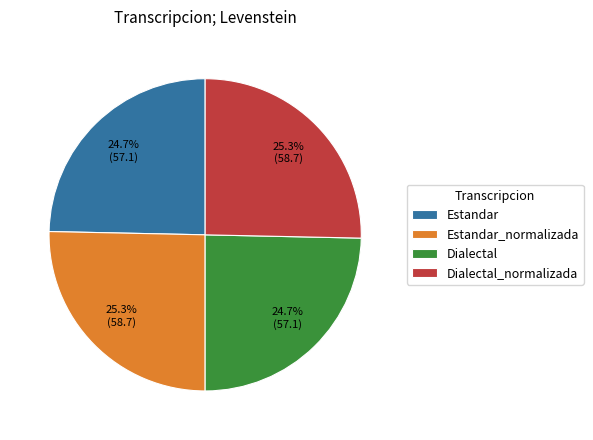

What is the total percentage of Dialectal and Dialectal_normalizada?

50.0%